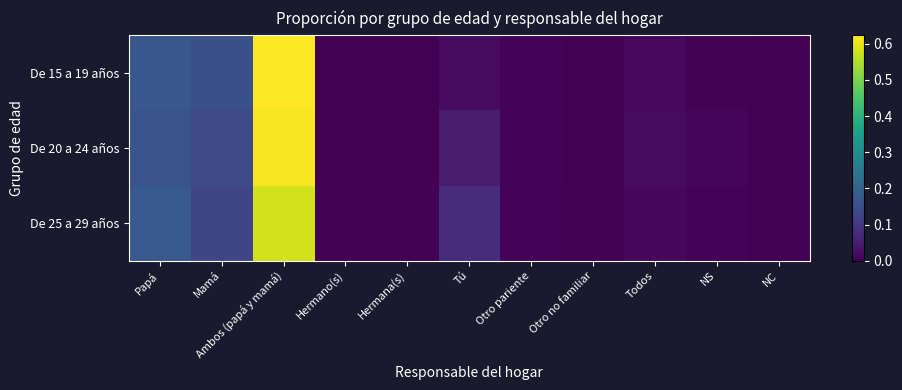

Which category has the lowest value across all series?

Hermana(s)